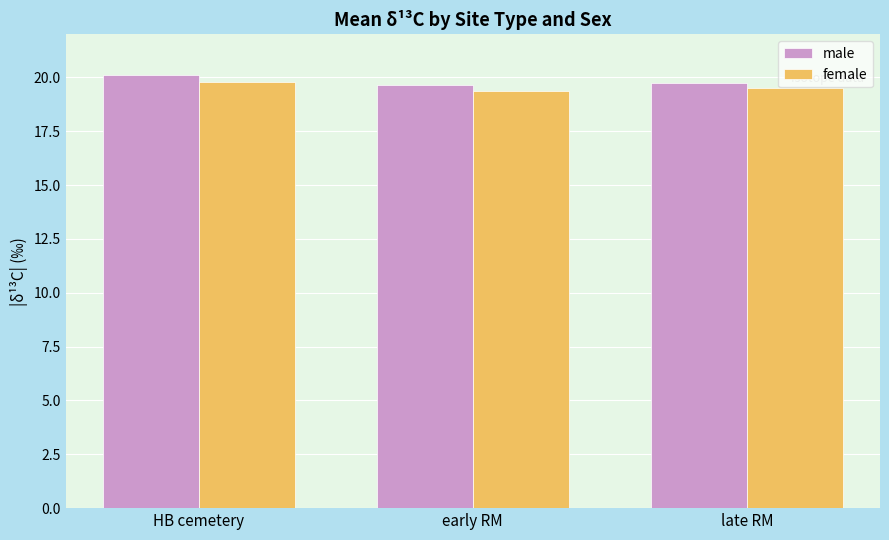

How many female values are between 19 and 20?

3